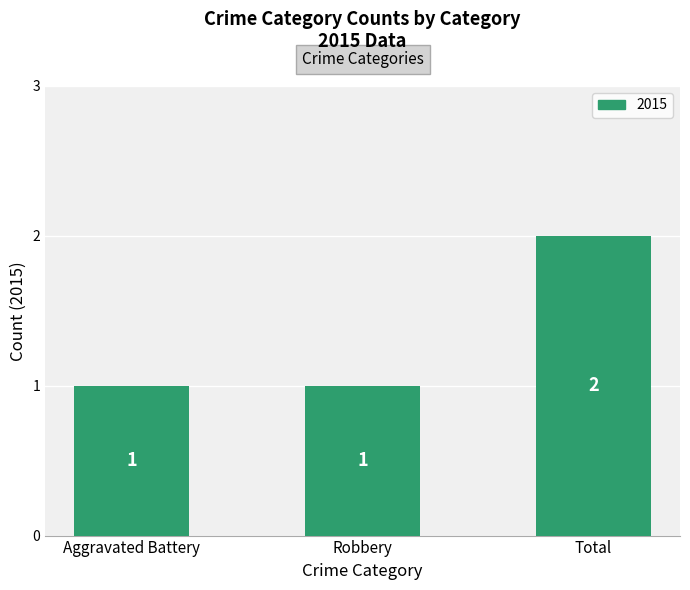

The chart shows a value of 0 at Robbery. True or false?

False